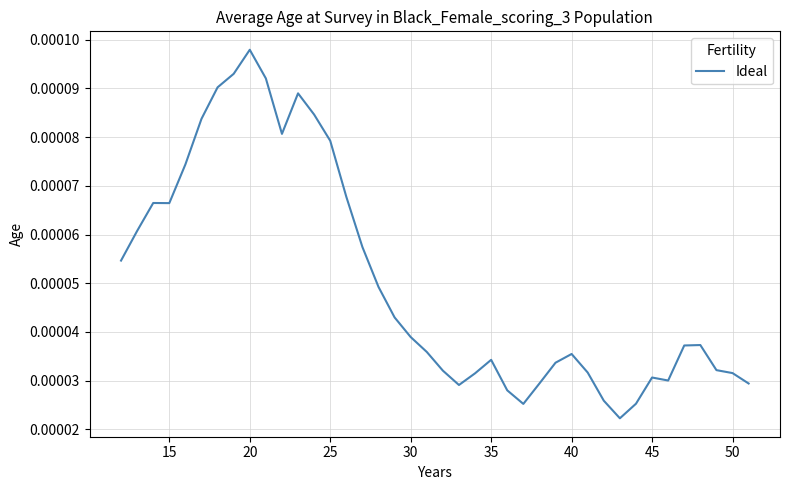

How many lines are shown in the chart?

1